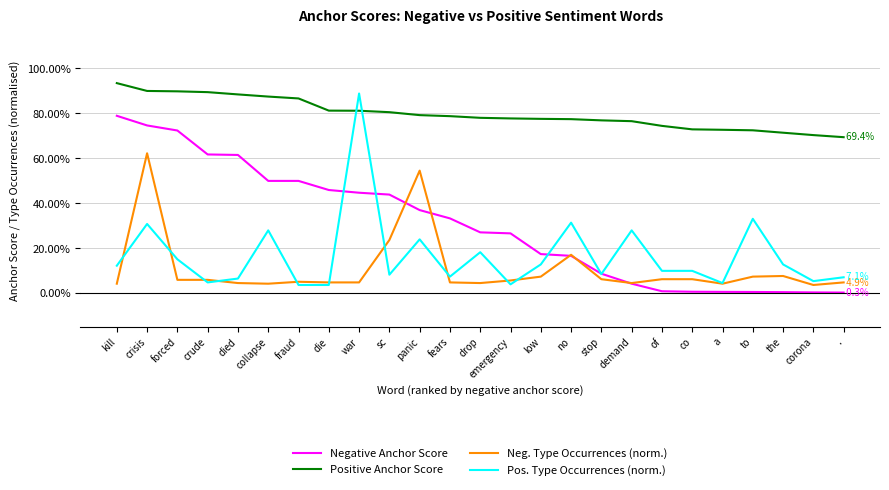

Does the chart have visible grid lines?

Yes